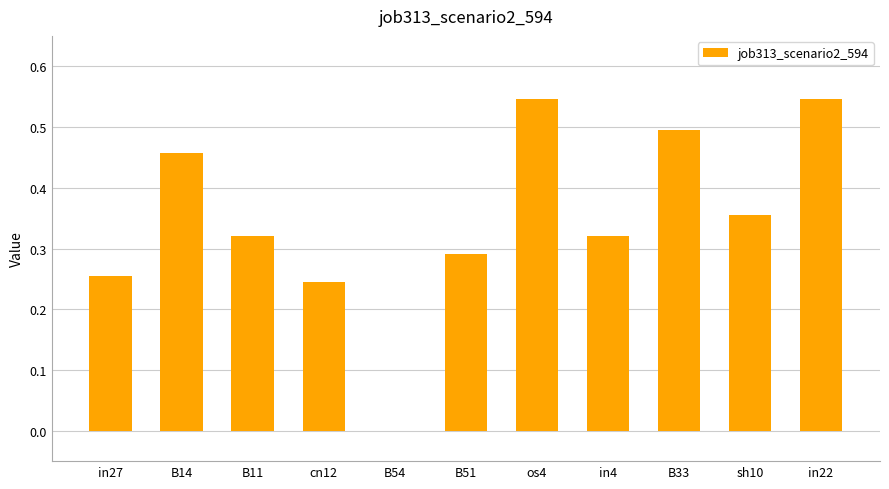

Is it true that the value at B54 is -0.4?

False